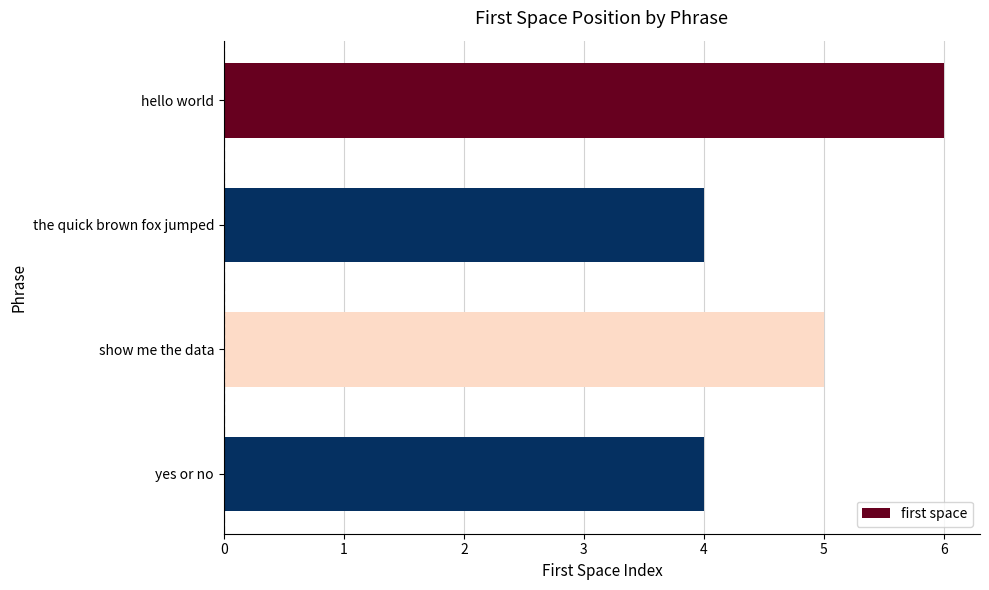

How many values are between 4 and 6?

4